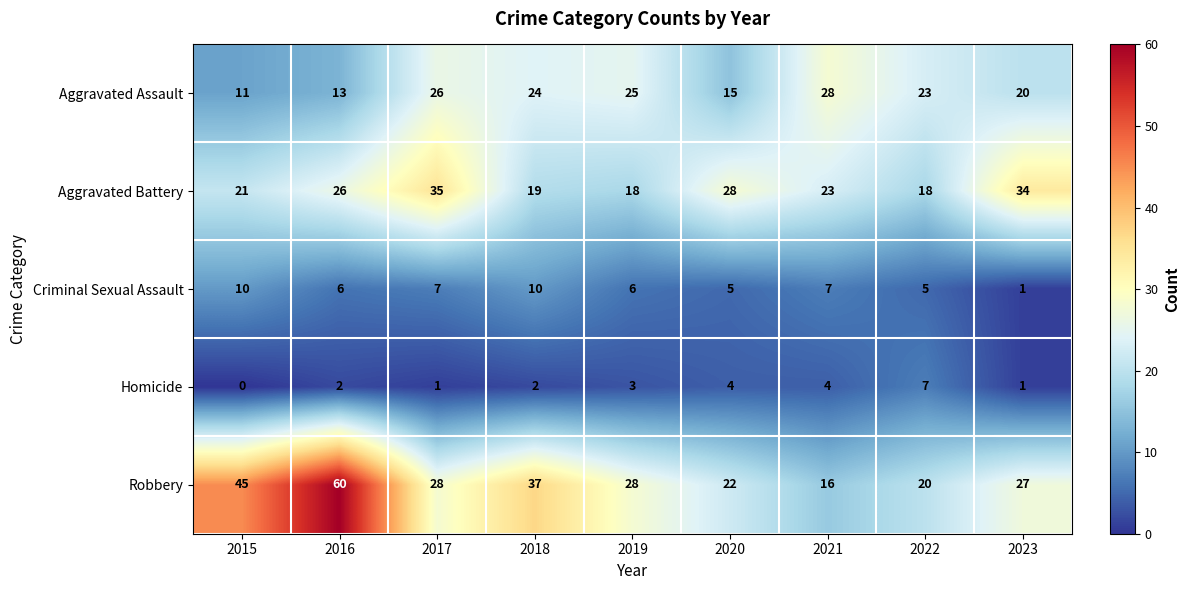

Which series has the largest total across all categories?

Robbery